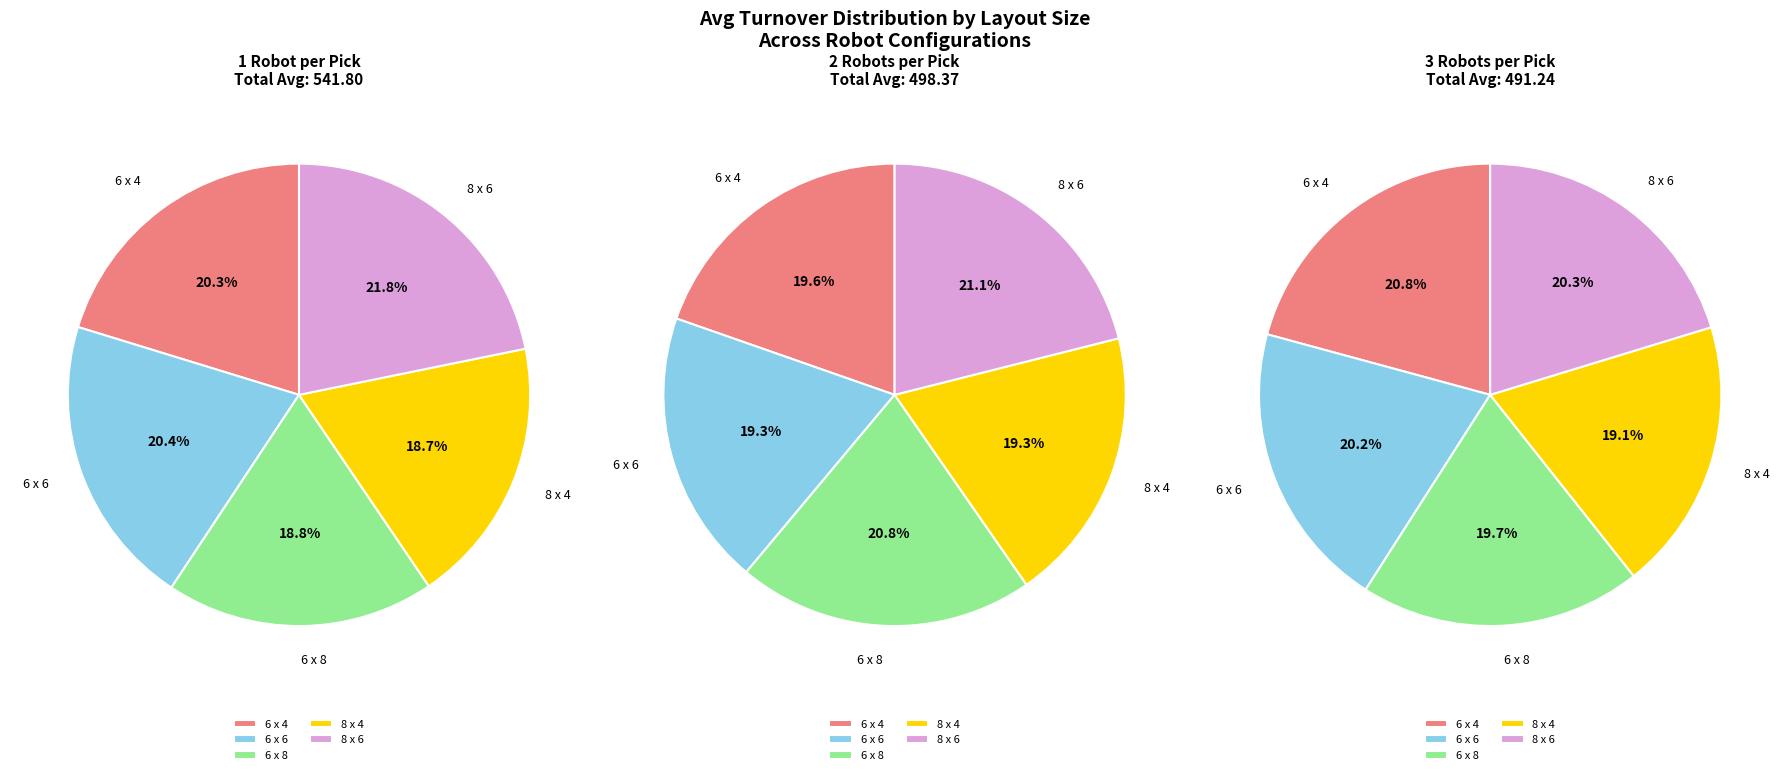

How many segments does this pie chart have?

5